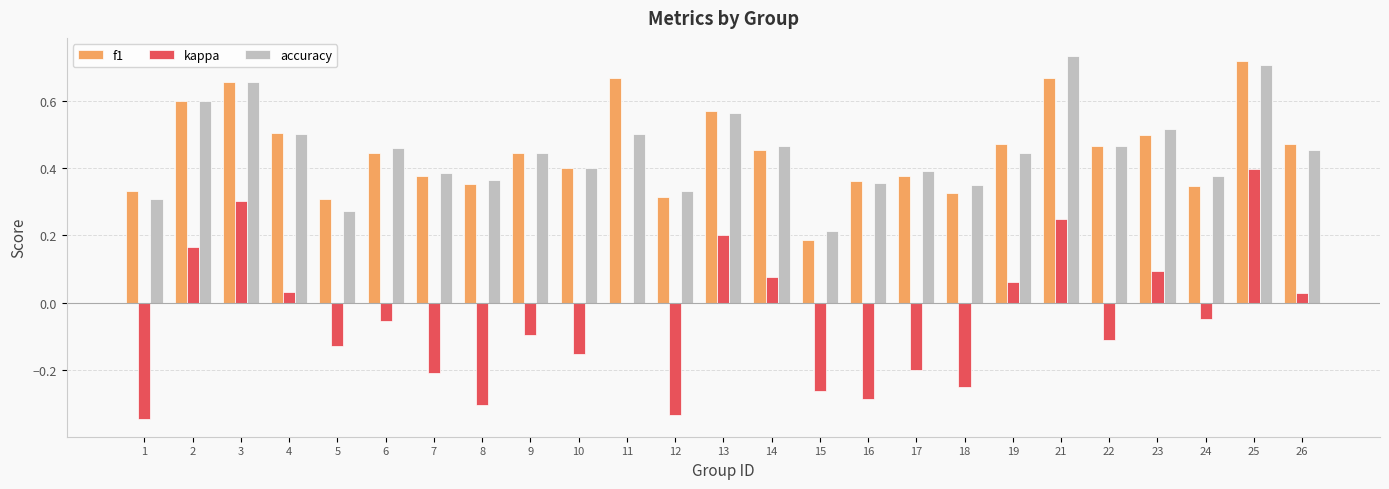

The f1 series shows 0.3 at 12. True or false?

True